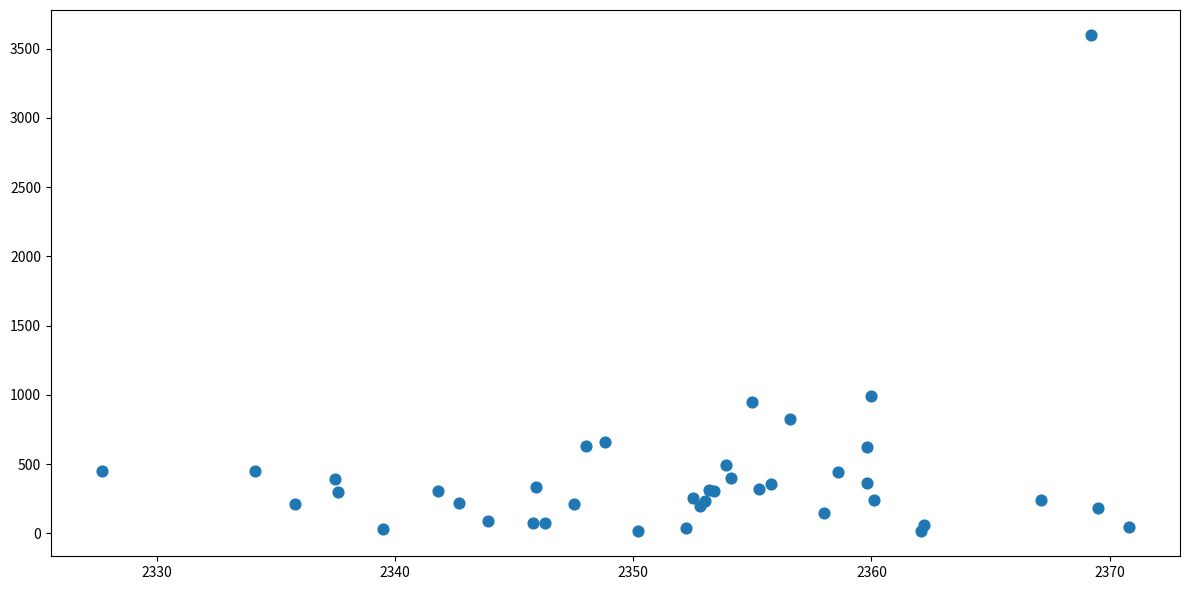

What Y value in the scatter plot is closest to 1806?

988